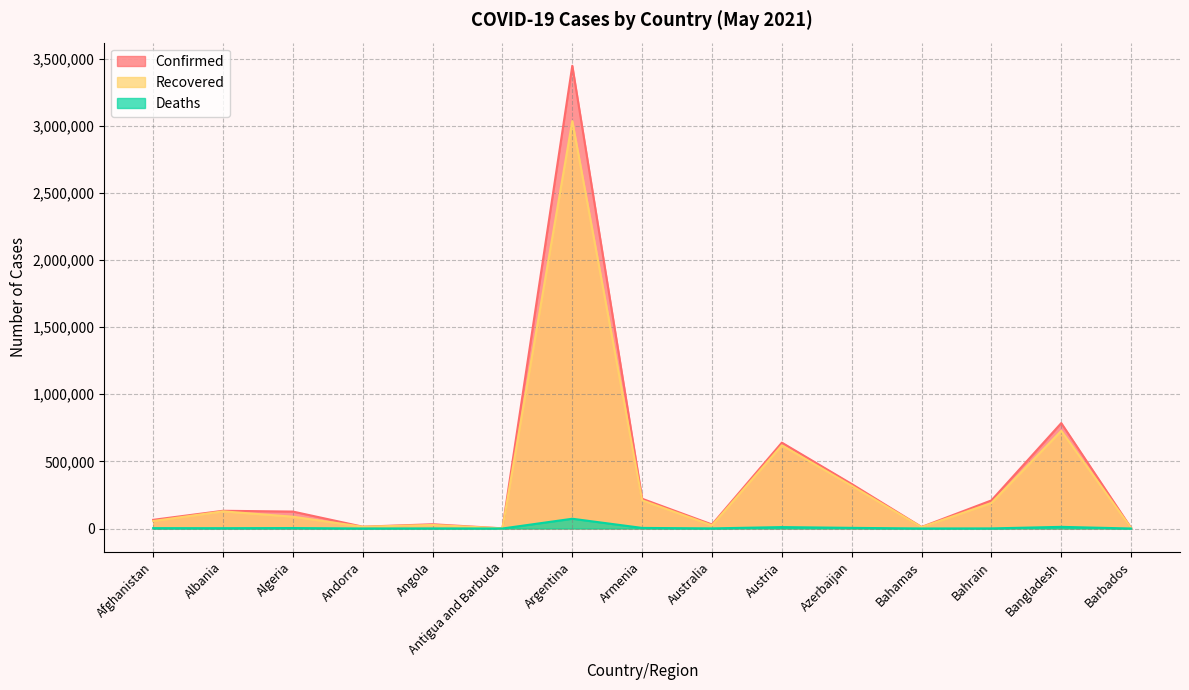

In Confirmed, how many points are lower than both neighbors (excluding endpoints)?

4